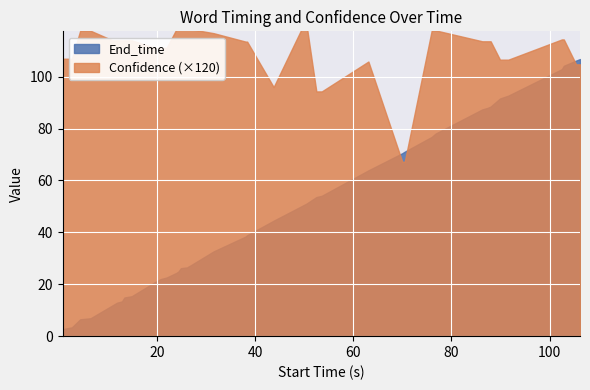

What is the highest value of the Confidence series?

1.0